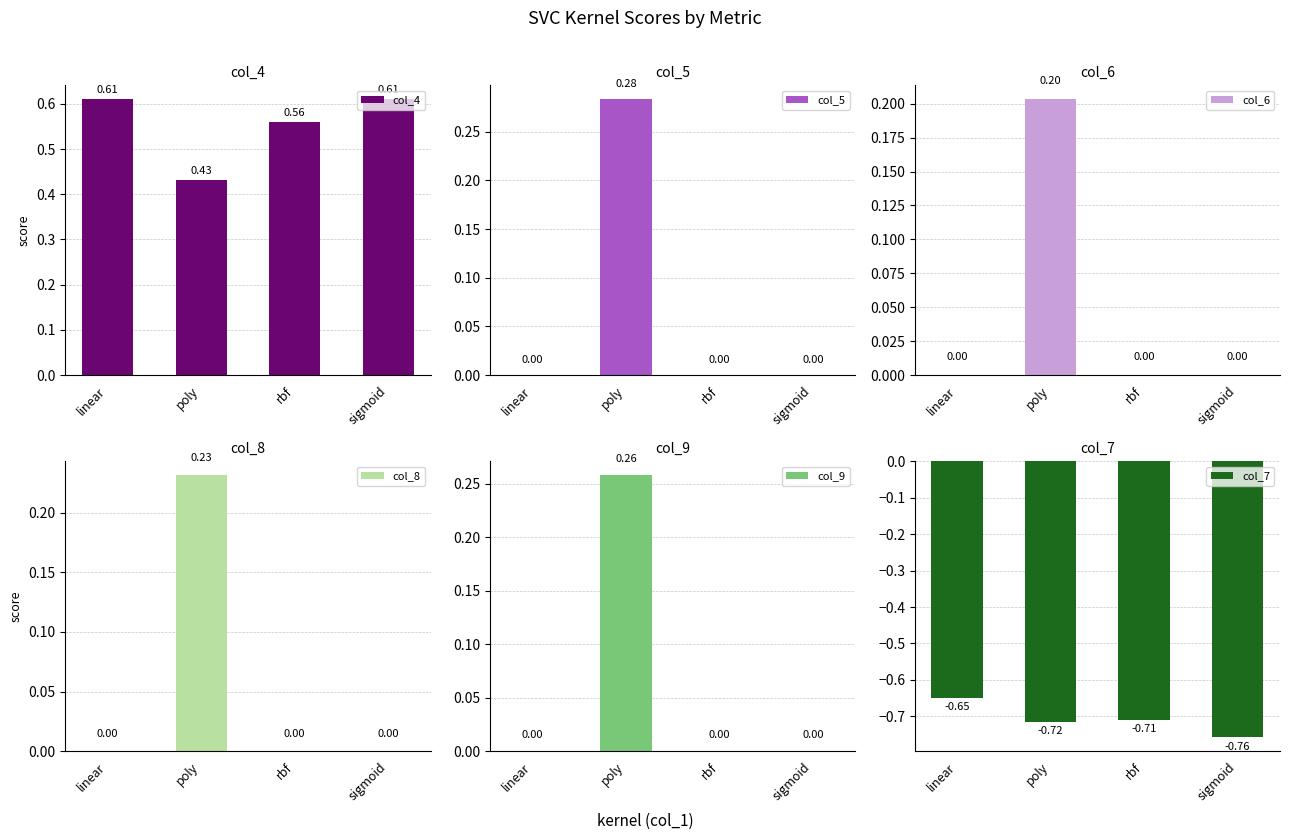

How many bars are there in total?

24